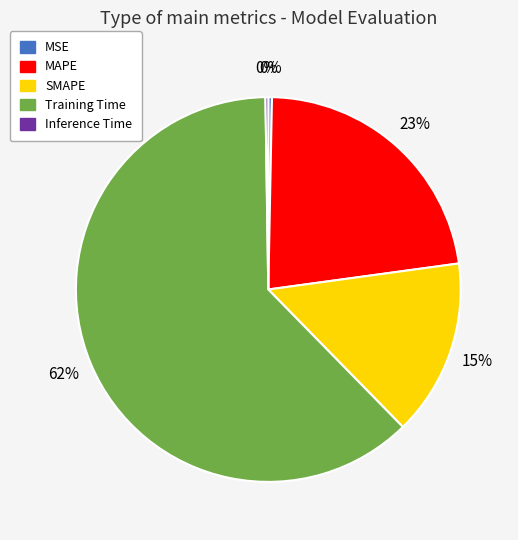

Combined, do Training Time and MAPE account for over 50%?

Yes